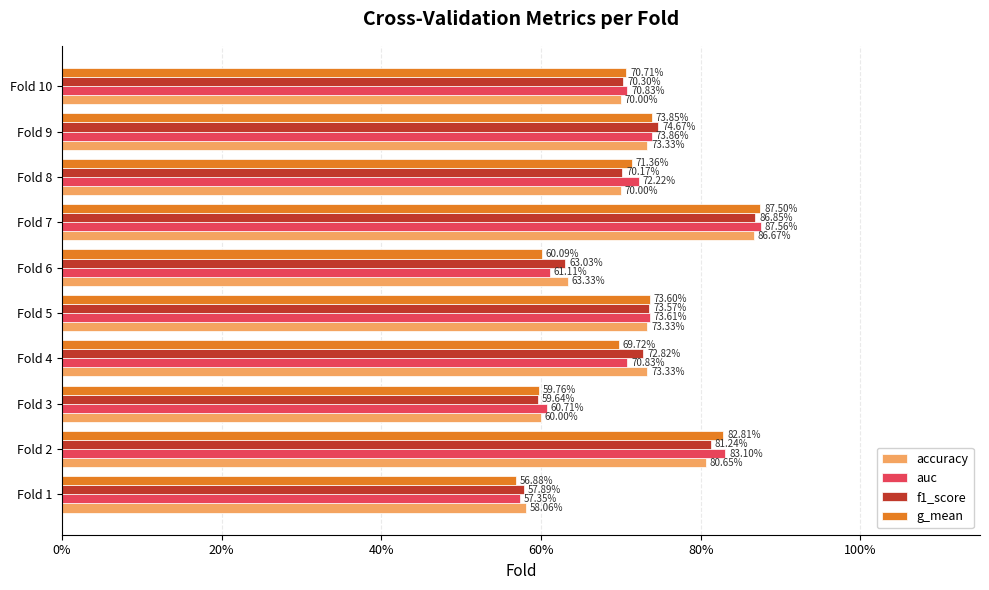

What is the difference between the maximum and second lowest values in the f1_score series?

0.3